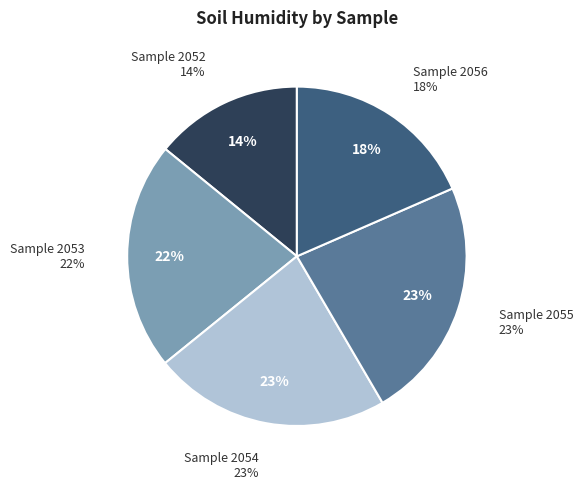

Combined, what portion of the pie is 2055 and 2054?

45.7%